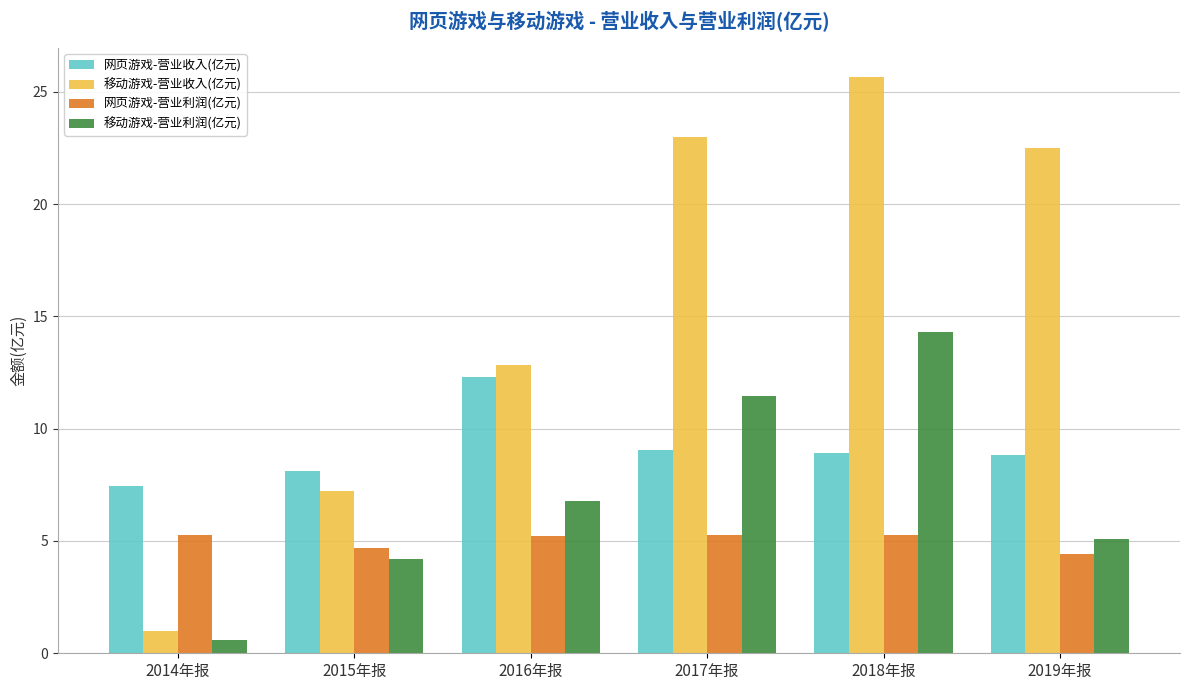

Where does the 移动游戏-营业利润(亿元) series first go above 6?

2016年报